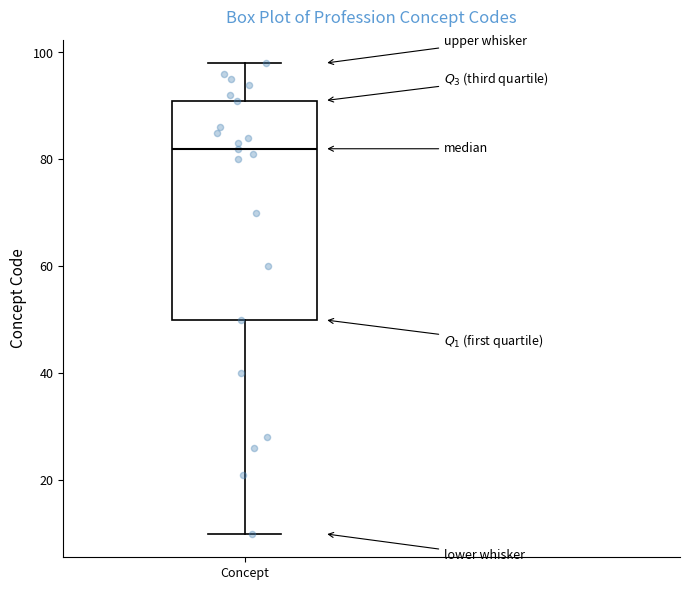

Where does the upper whisker of the box for Concept end on the y-axis? The values are not printed on the chart, so give them approximately, as read against the axis.

98